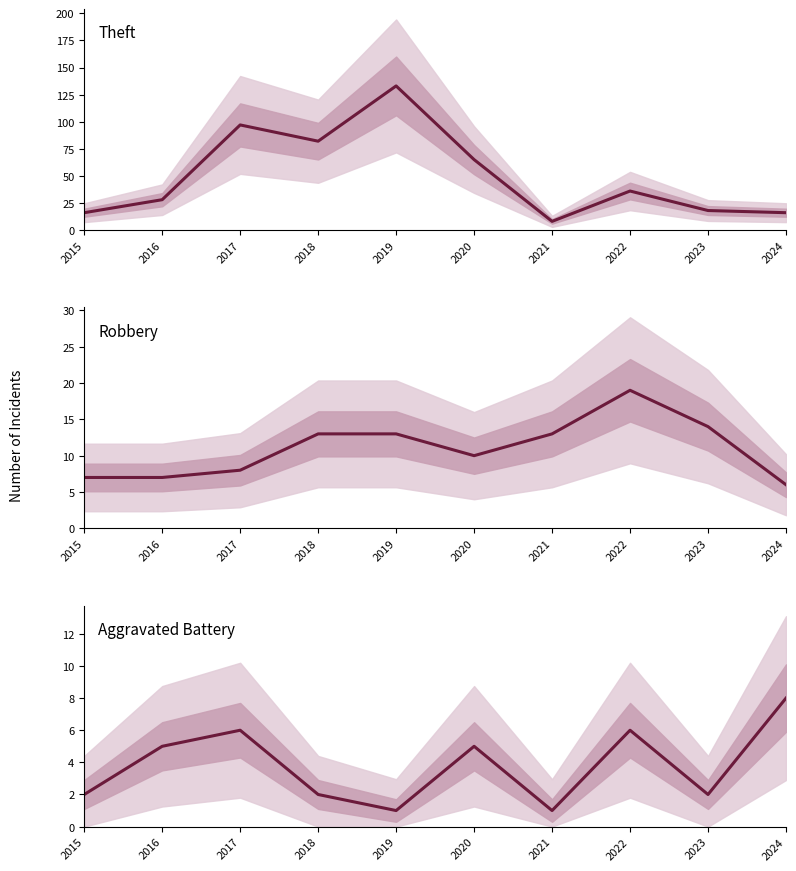

Which category has the highest value in the Theft series?

2019